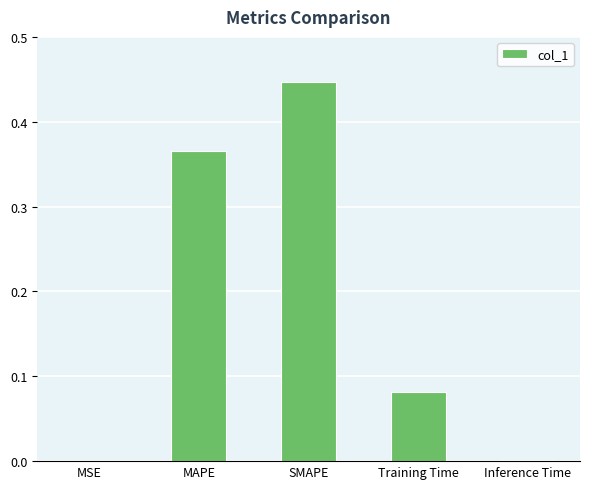

At which category does the chart reach its peak across all series?

SMAPE